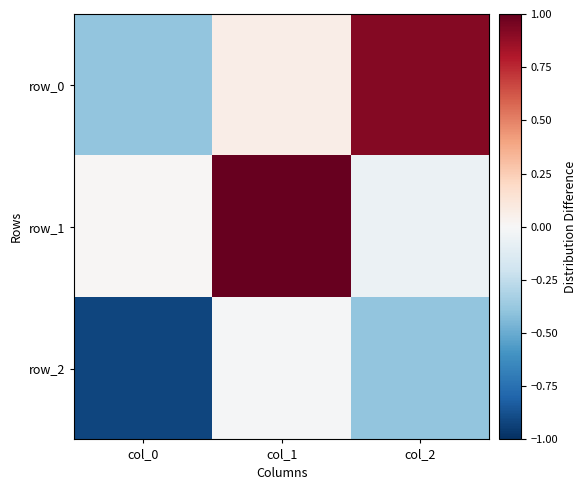

Rank the categories by row_0 value from highest to lowest.

col_2, col_1, col_0